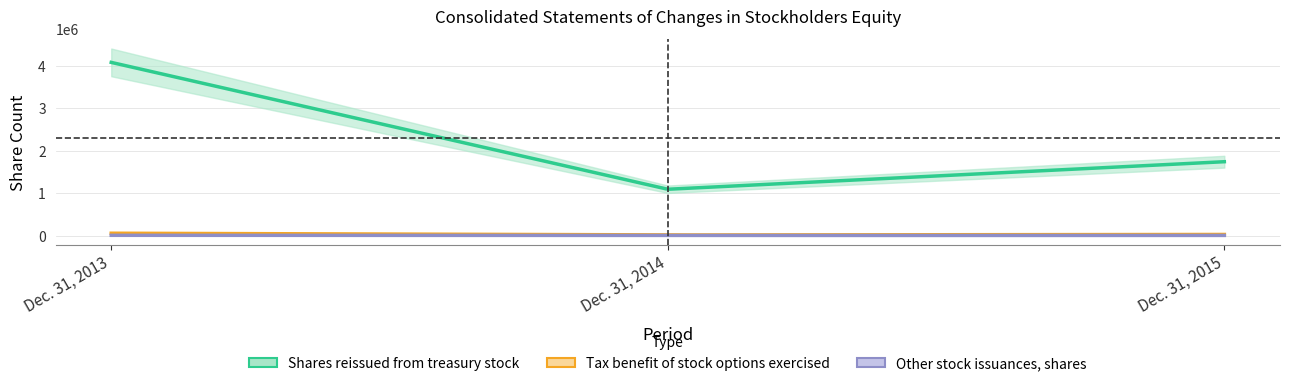

What is the value of the Tax benefit of stock options exercised point at the 1st from the left?

57065